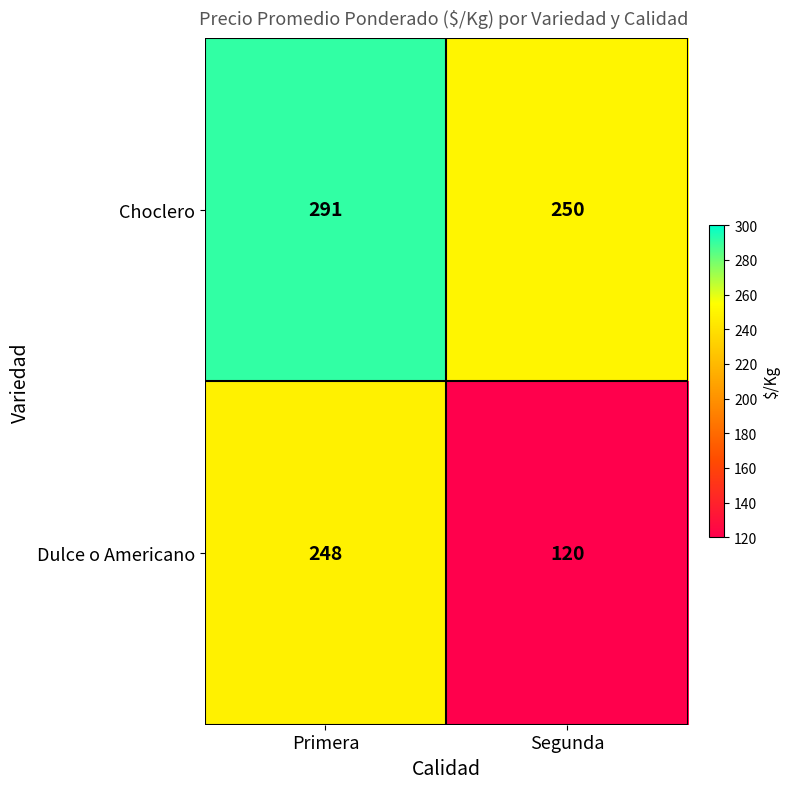

The Choclero series shows 162 at Primera. True or false?

False